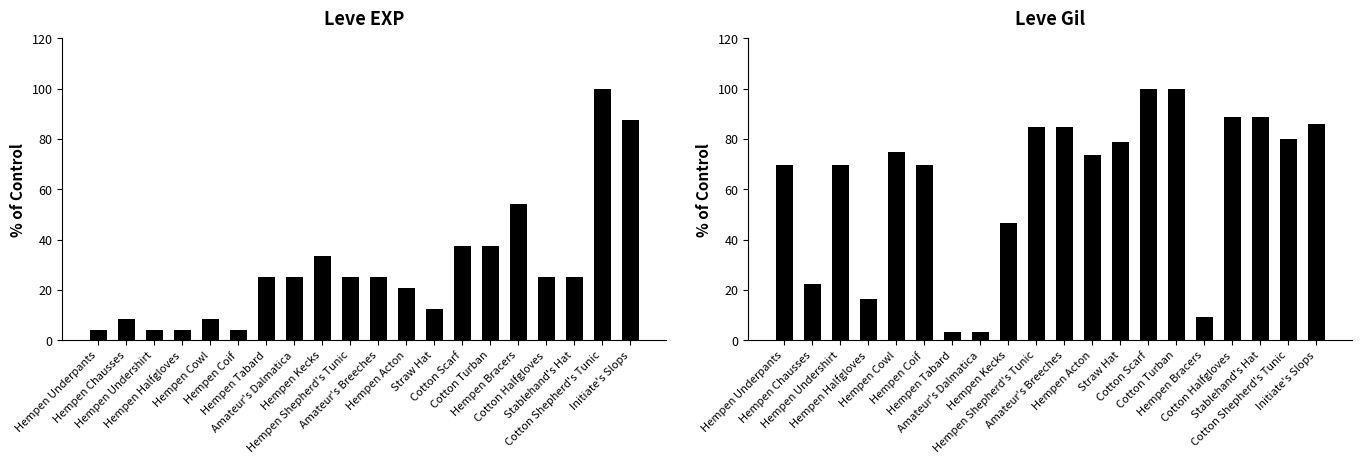

What is the label of the 13th bar from the right?

Amateur's Dalmatica